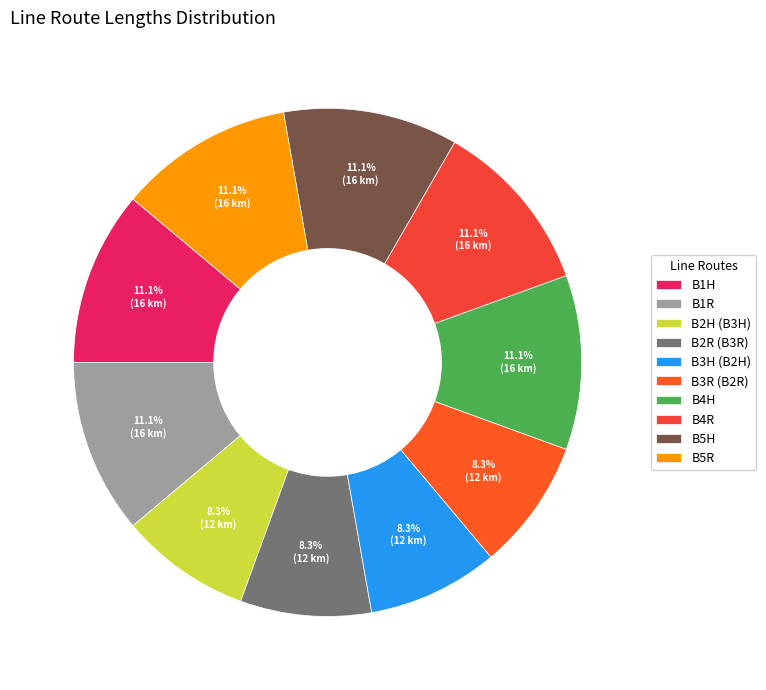

What is the smallest slice in the pie chart?

B2H (B3H)